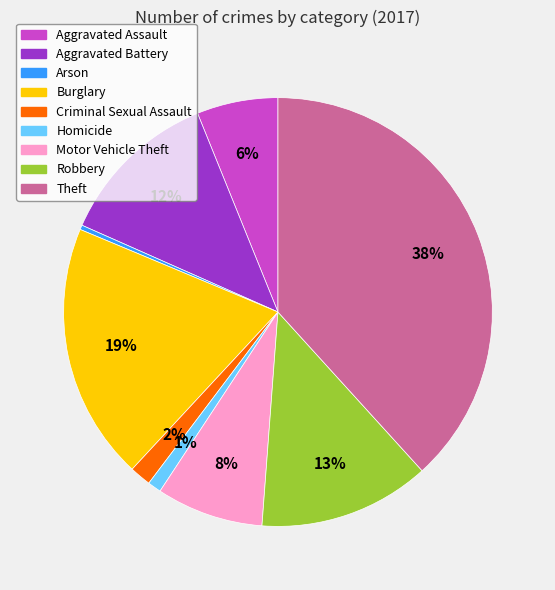

True or false: Burglary accounts for 7% of the total.

False